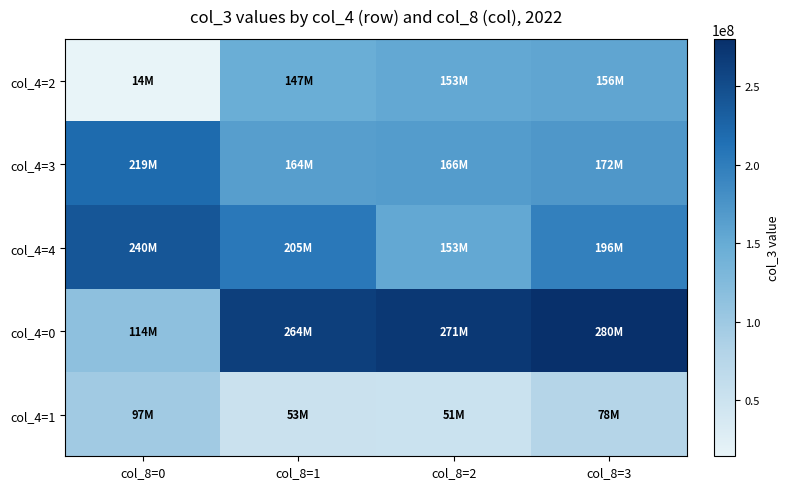

Which series has the largest range (max minus min)?

col_4=0